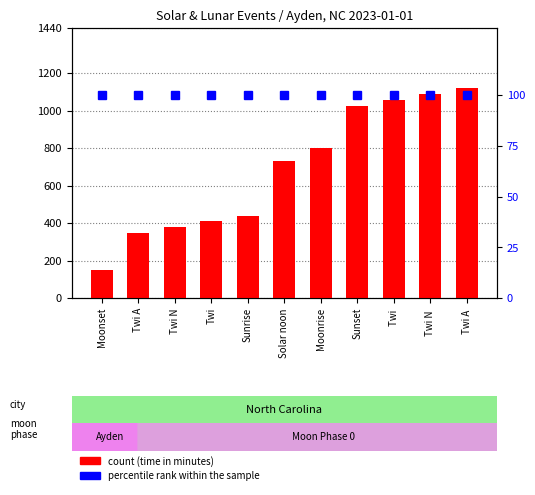

What is the average value of the count series?

686